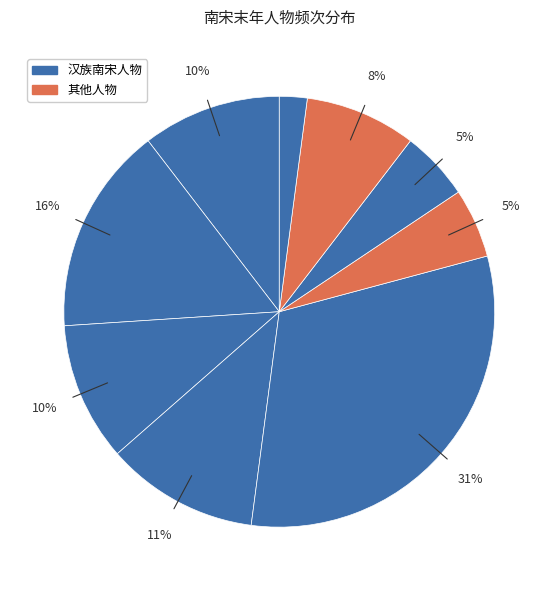

Count the number of slices in the pie.

9